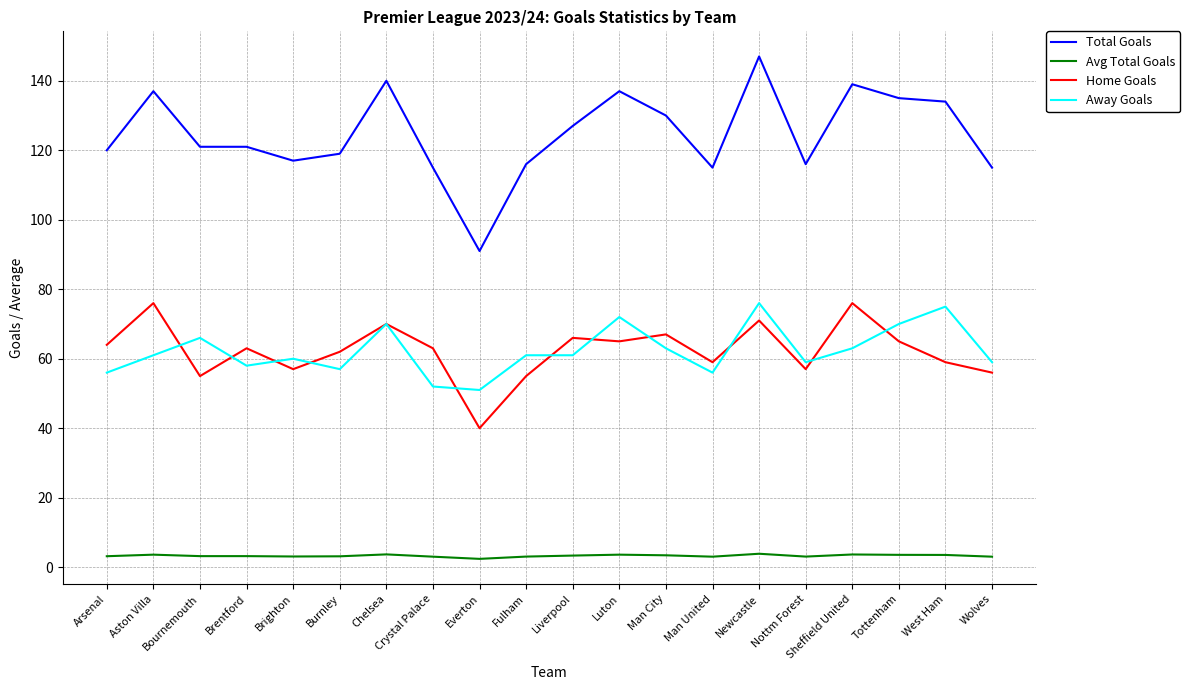

What value does the Home Goals series have at Newcastle?

71.0